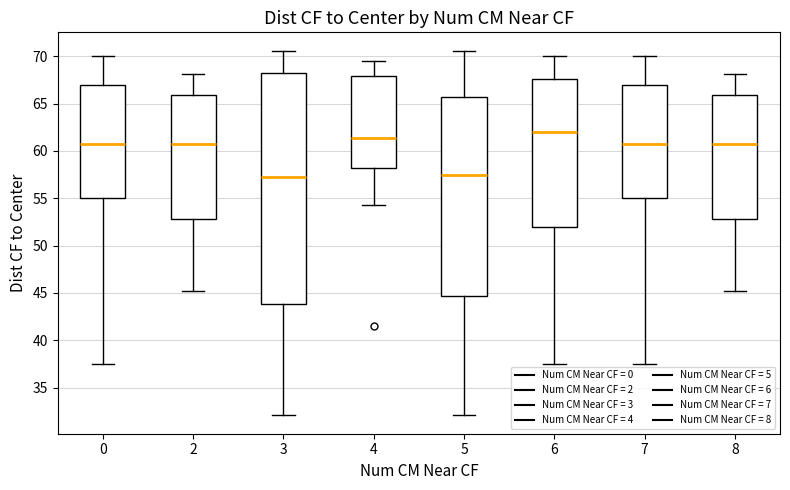

Which box is the tallest, from its lower edge to its upper edge?

3